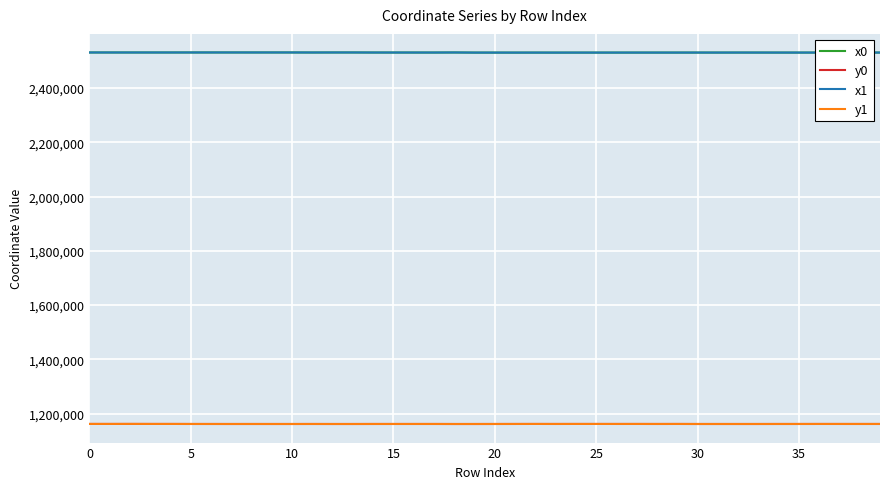

True or false: y0 and x1 intersect in this chart.

False